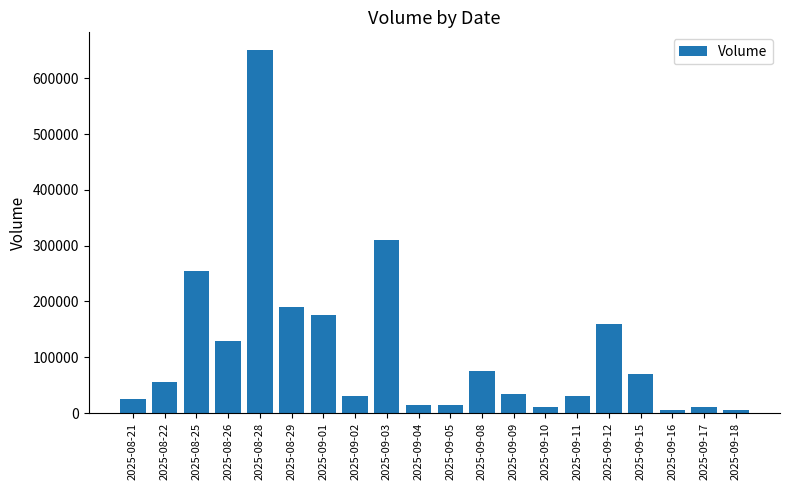

What is the ratio of the value at 2025-09-15 to the value at 2025-08-28?

0.1